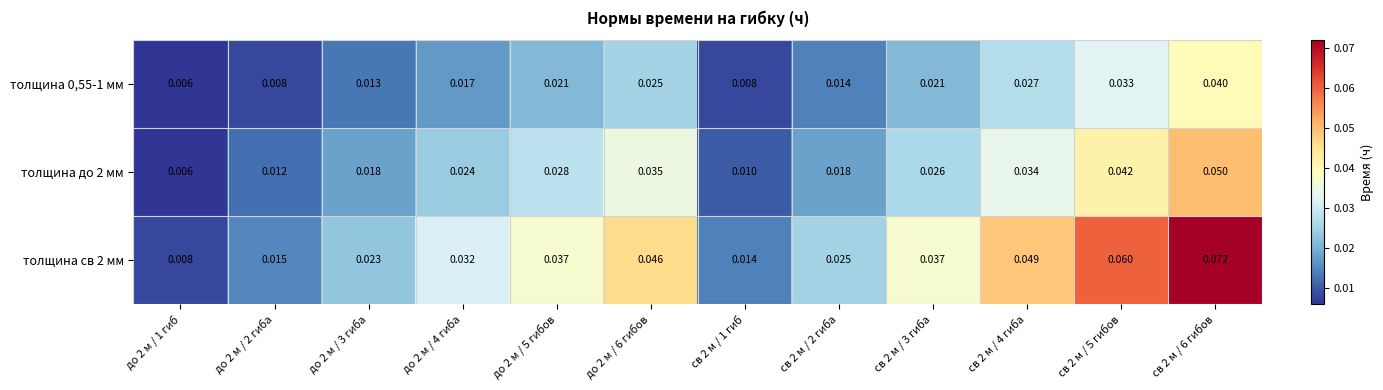

Which series has the largest total across all categories?

толщина св 2 мм